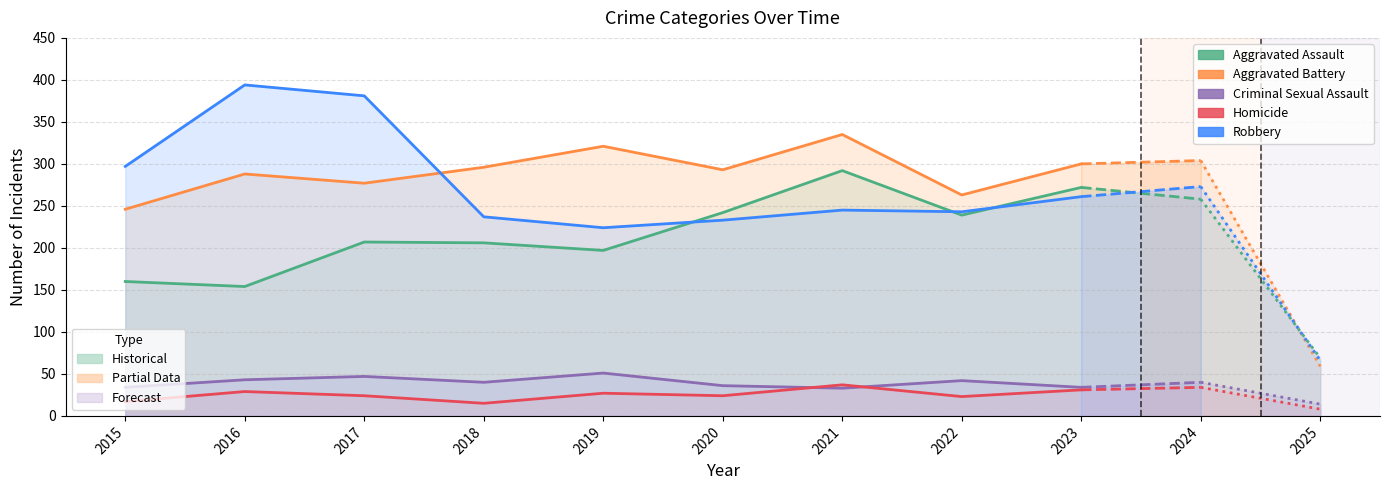

The value of Aggravated Battery at 2023 is 147. True or false?

False